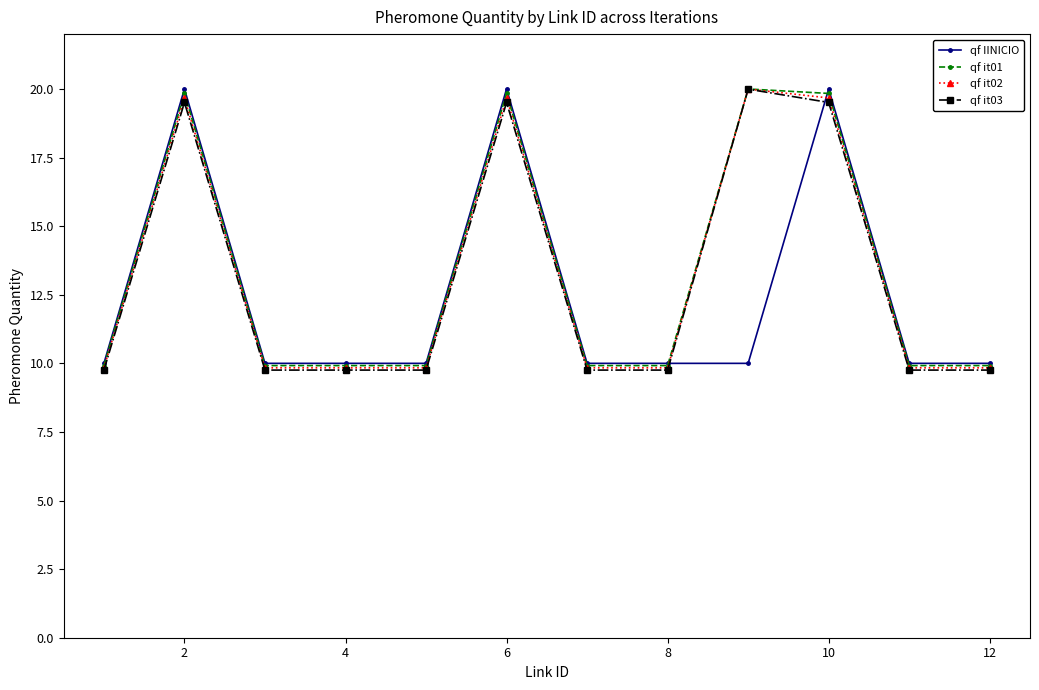

What is the smallest value displayed?

9.8